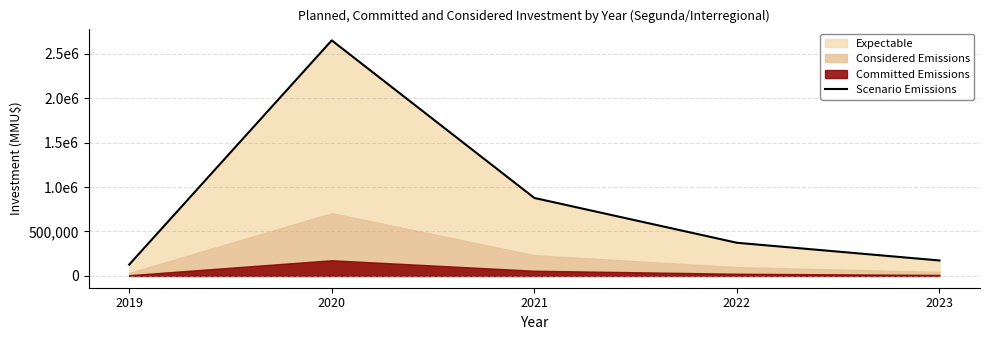

The value at 2023 is 173994.8. True or false?

True